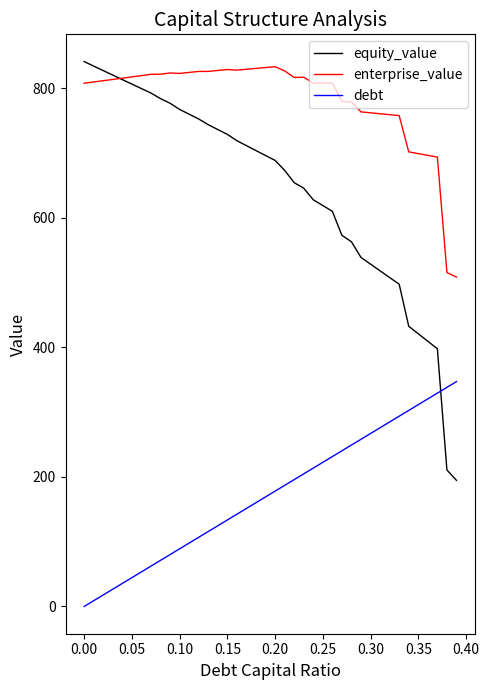

Rank the series by their average value, from highest to lowest.

enterprise_value, equity_value, debt